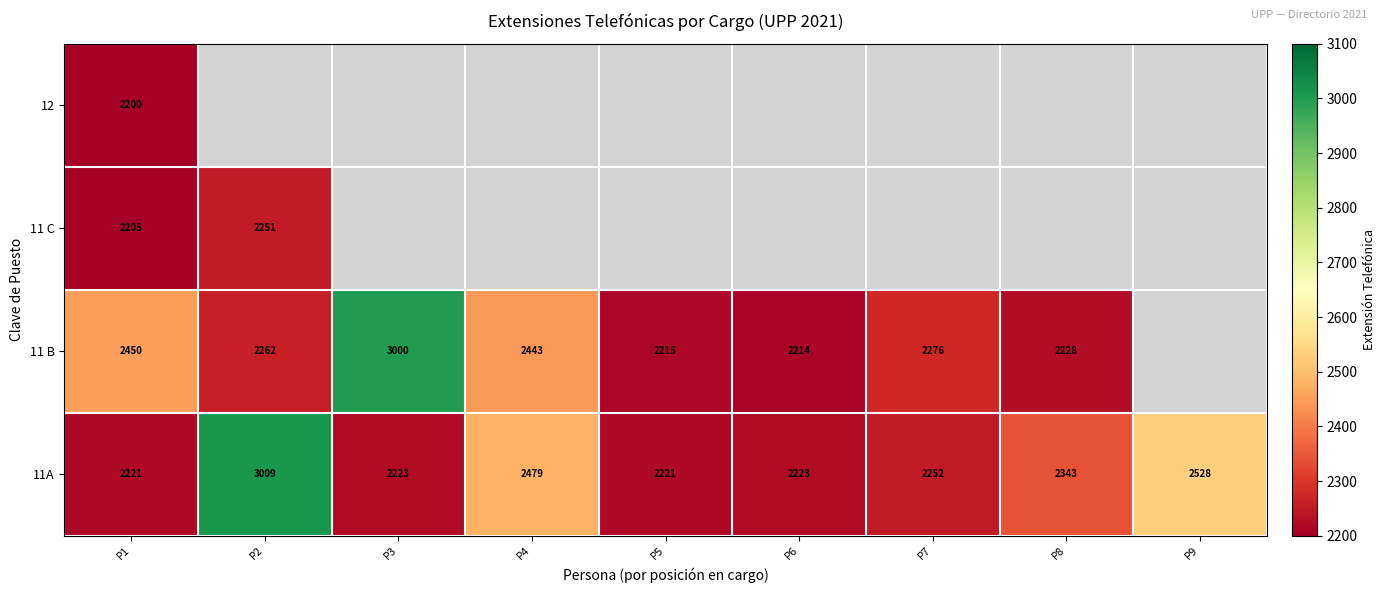

At P1, list the series in order from smallest to largest.

12, 11 C, 11A, 11 B